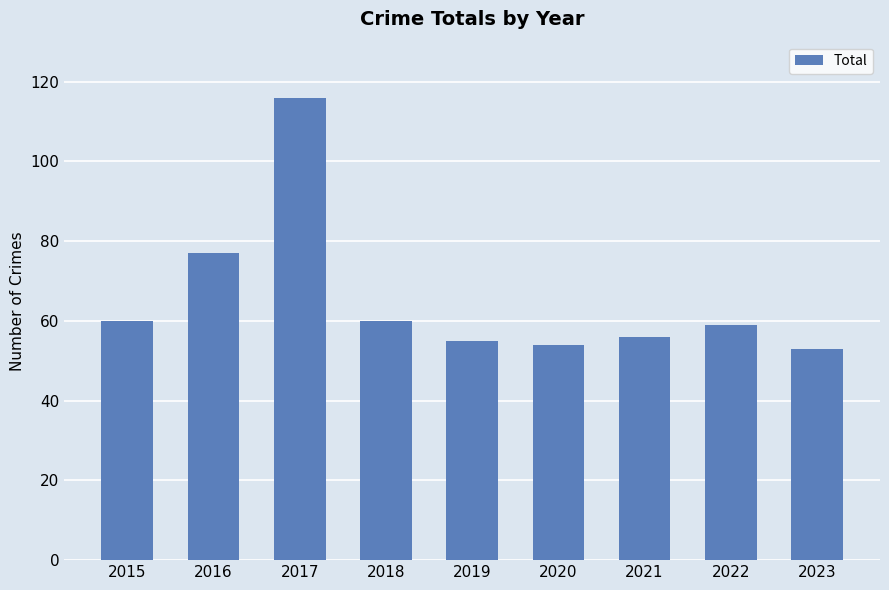

Which has a higher value, 2022 or 2017?

2017